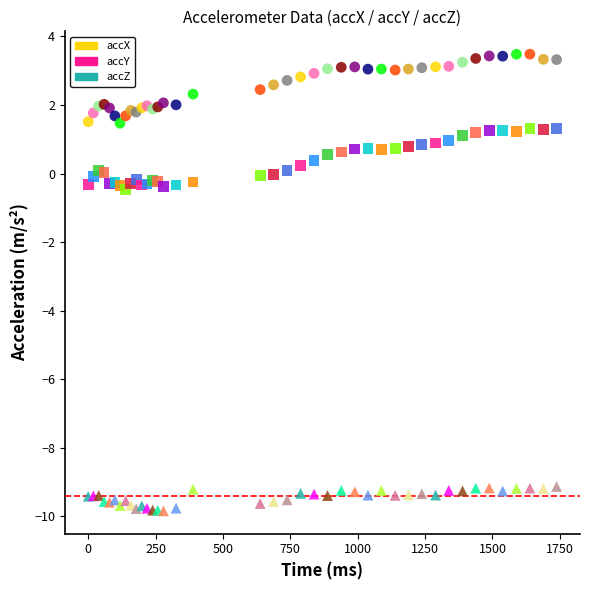

Which series reaches the maximum Y coordinate?

accX